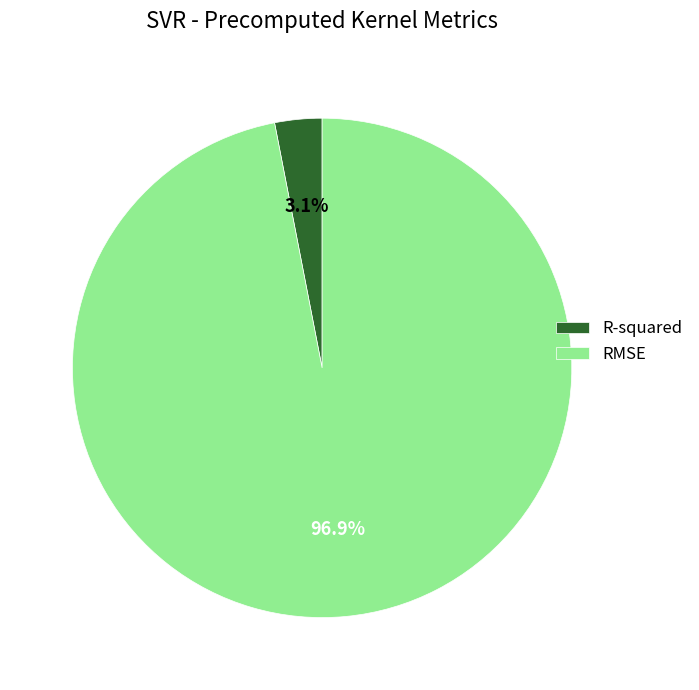

Is RMSE the majority of the pie?

Yes